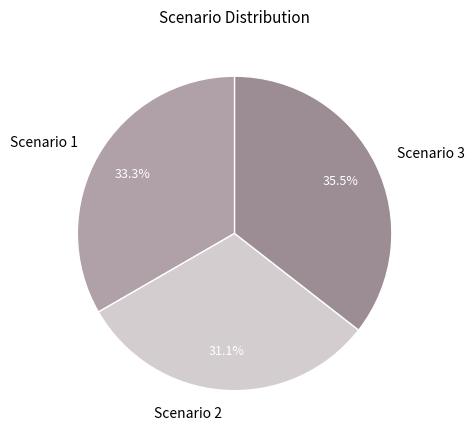

Is there a majority slice in this chart?

No